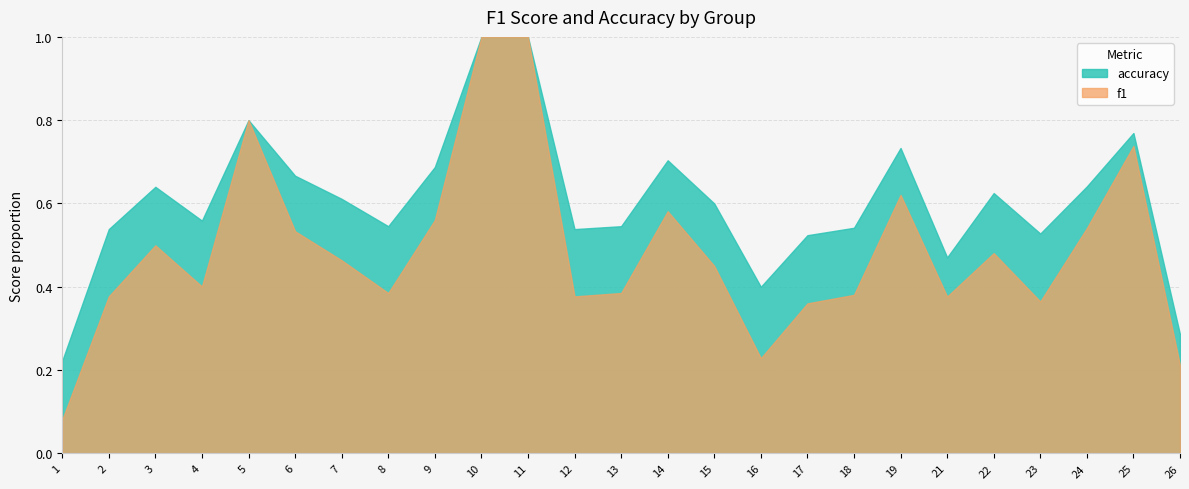

Is it true that accuracy equals 0.7 at 6?

True